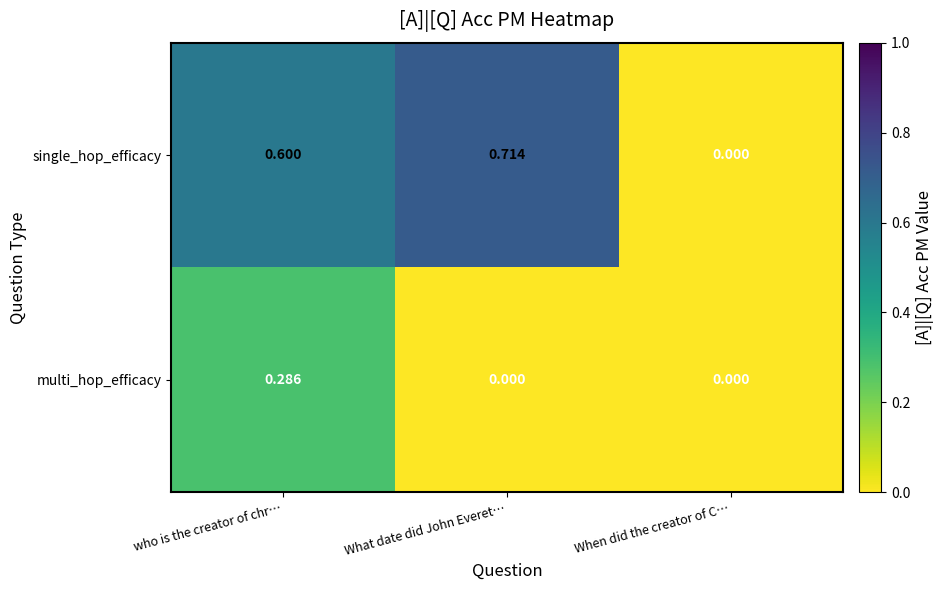

How many data points does each series have?

3